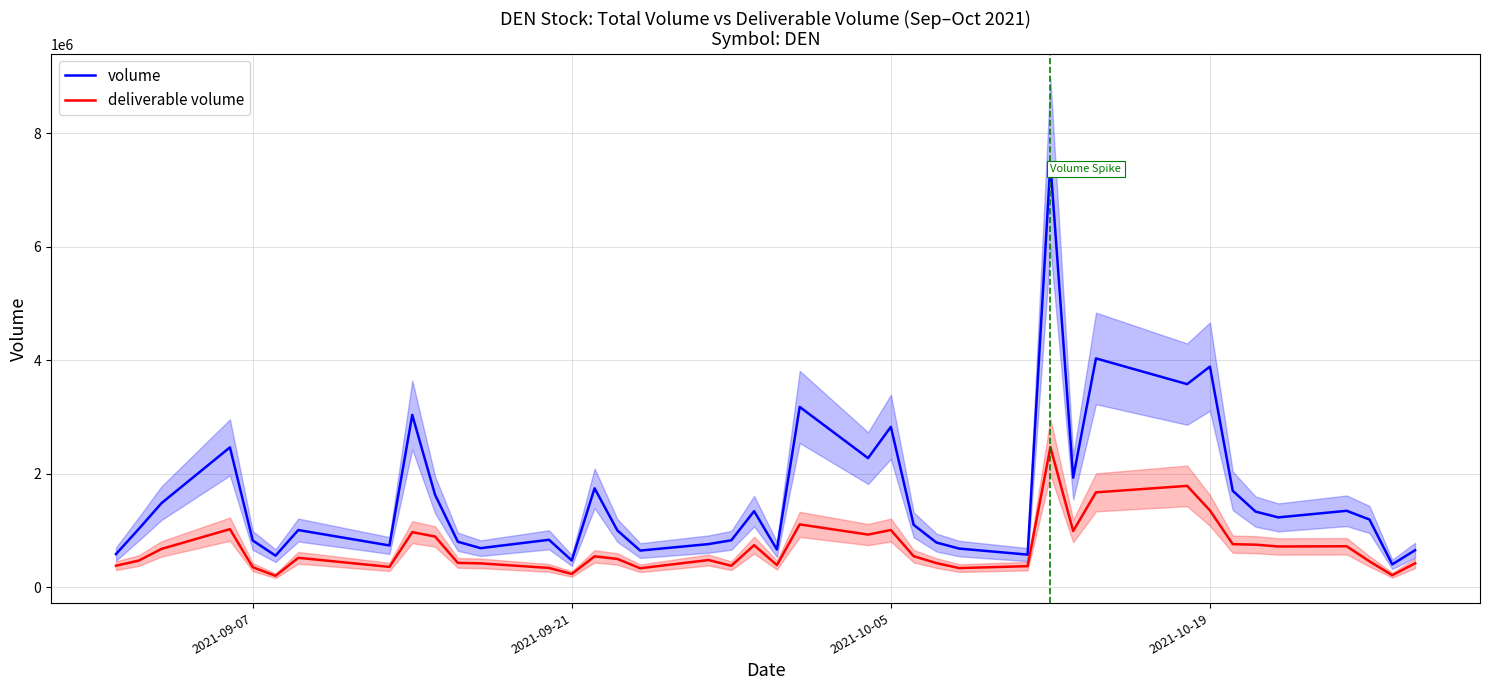

At which label is volume closest to 3936934?

2021-10-19